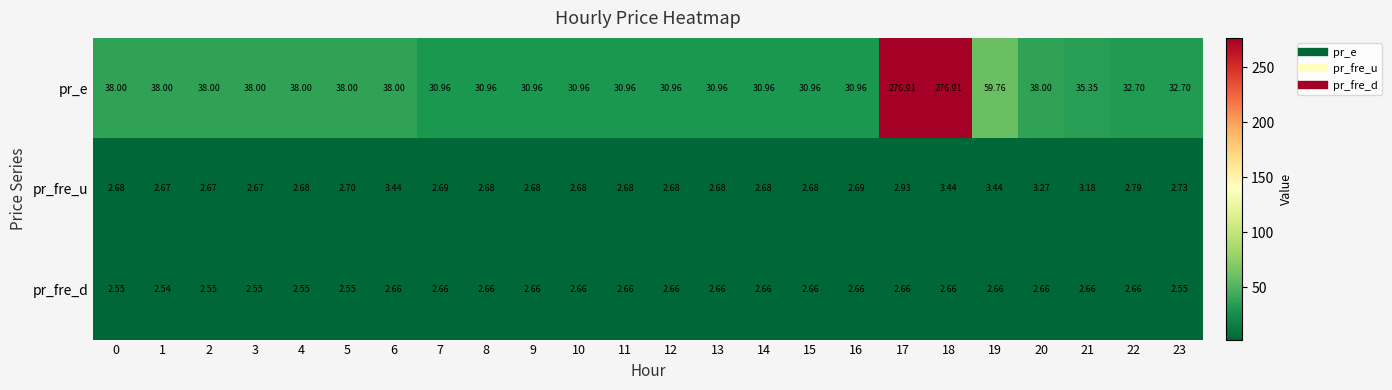

Rank the series by their maximum value, from highest to lowest.

pr_e, pr_fre_u, pr_fre_d